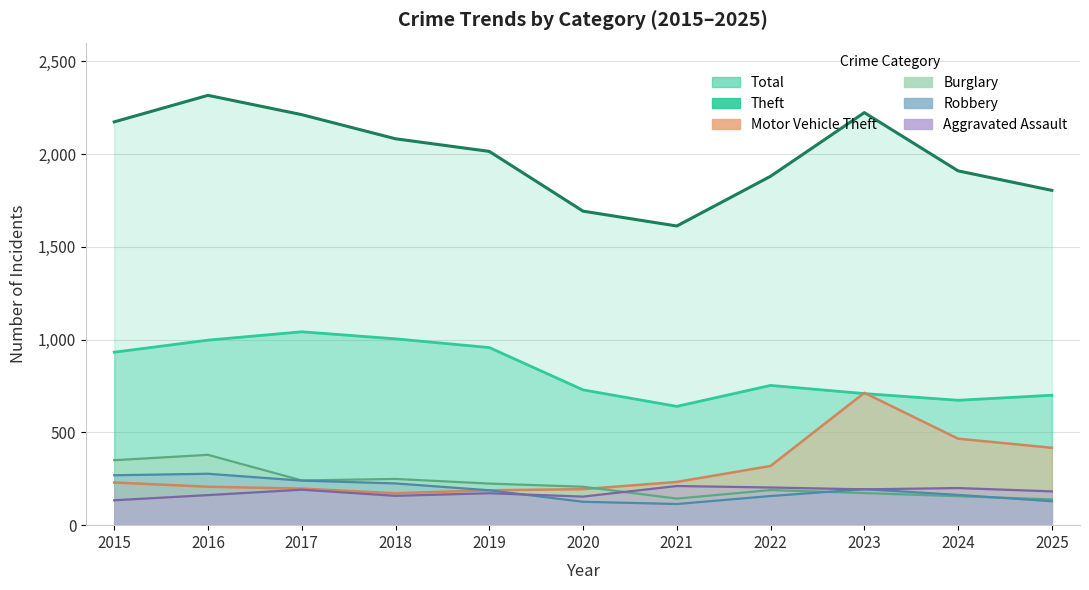

The value of Burglary at 2015 is 96. True or false?

False